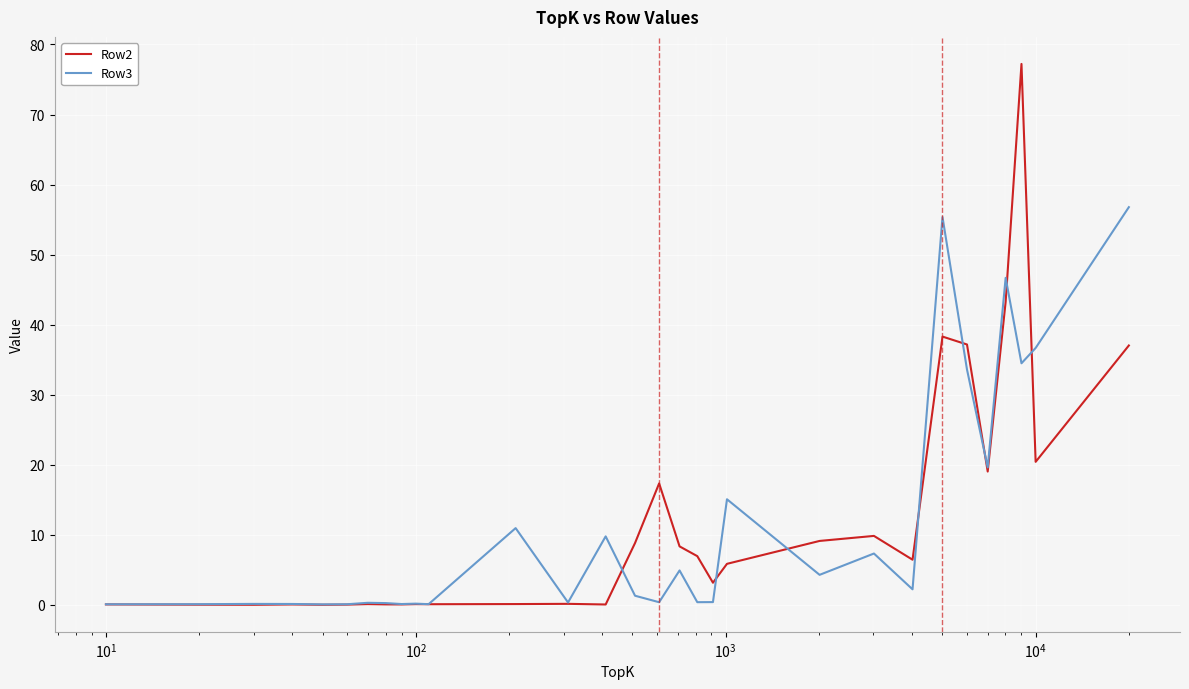

Does the chart have visible grid lines?

Yes